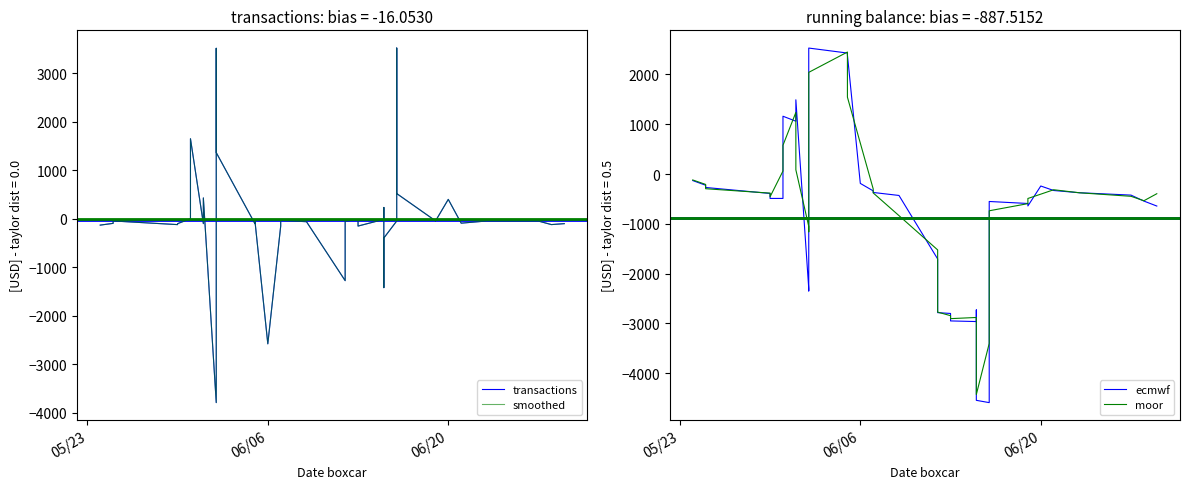

How many data points in smoothed are less than -49?

21